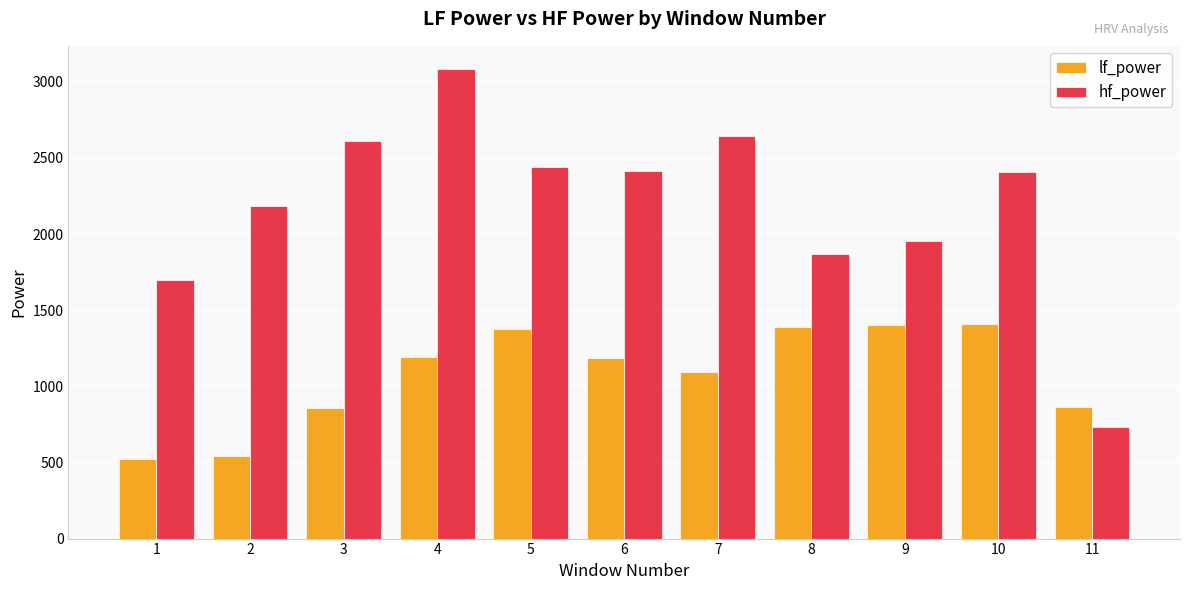

Count the number of data series in this chart.

2